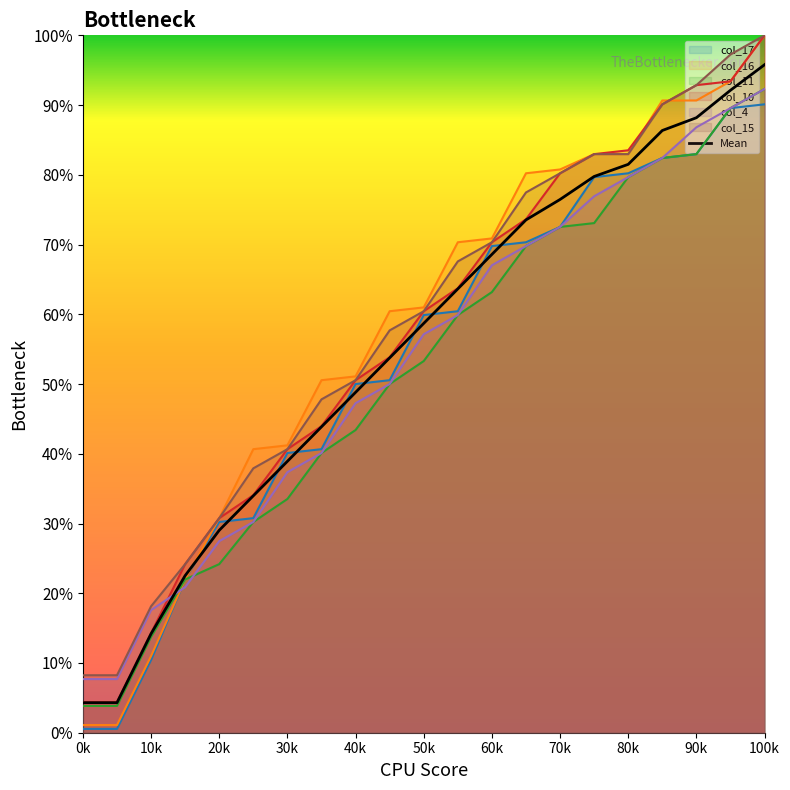

At how many categories does at least one series exceed 0?

21